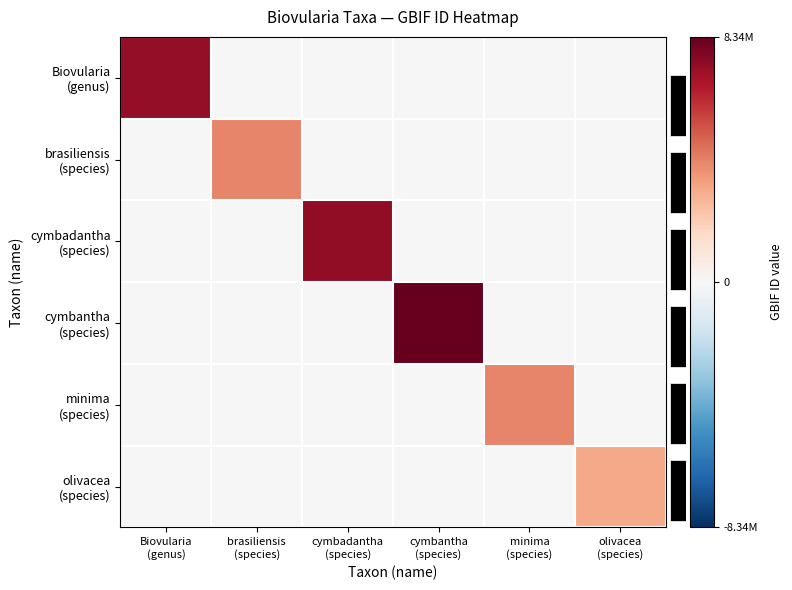

What is the total value across all series at cymbadantha
(species)?

7393629